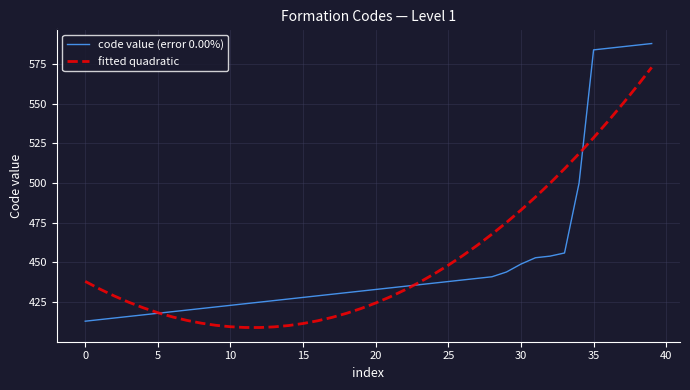

List the series in order of their peak value, lowest first.

fitted quadratic, code value (error 0.00%)